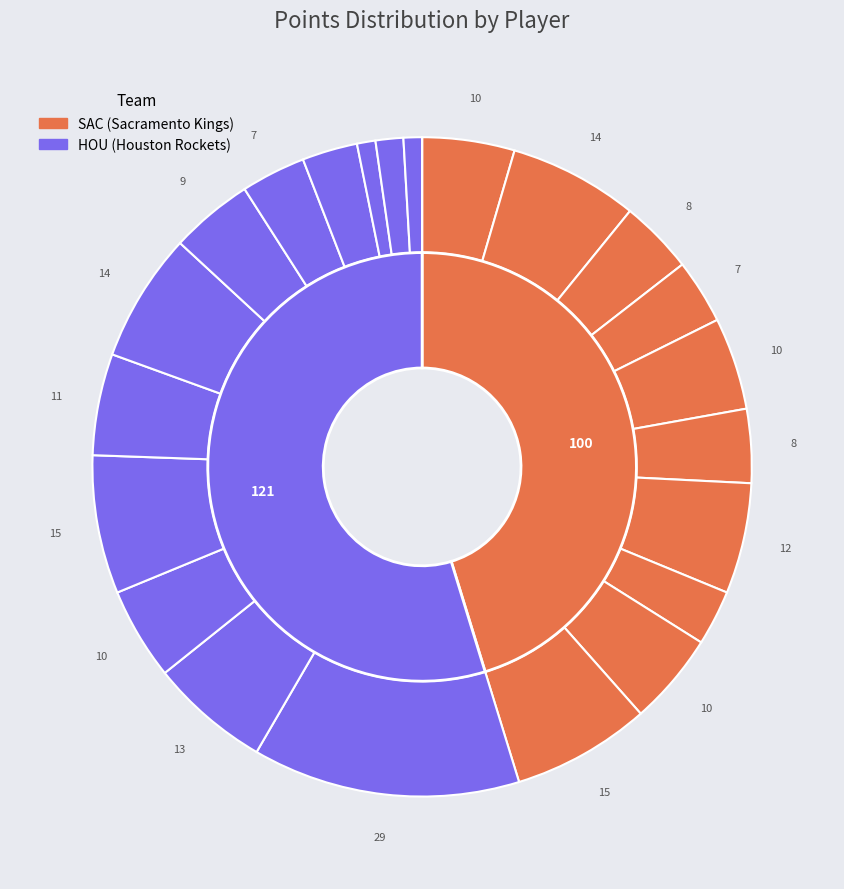

What percentage is the Cole Aldrich slice, to the nearest percent?

5%